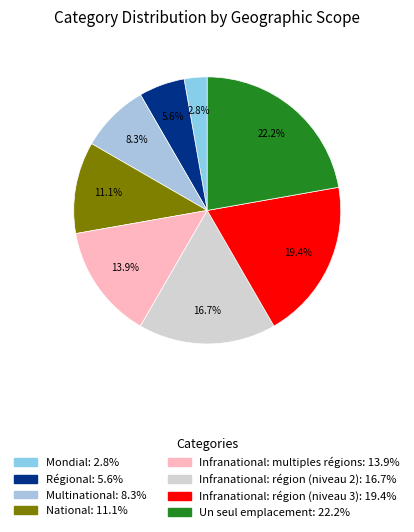

Rank the categories by value from highest to lowest.

Un seul emplacement, Infranational: région (niveau 3), Infranational: région (niveau 2), Infranational: multiples régions, National, Multinational, Régional, Mondial